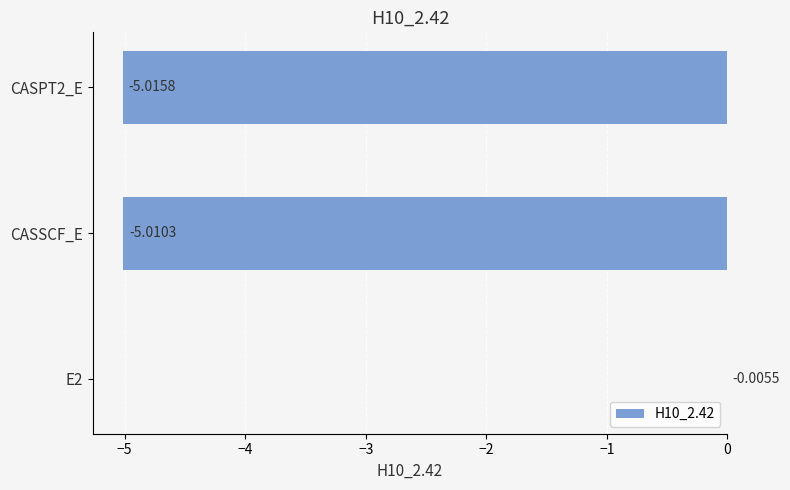

What is the sum of the values at E2 and CASSCF_E?

-5.0